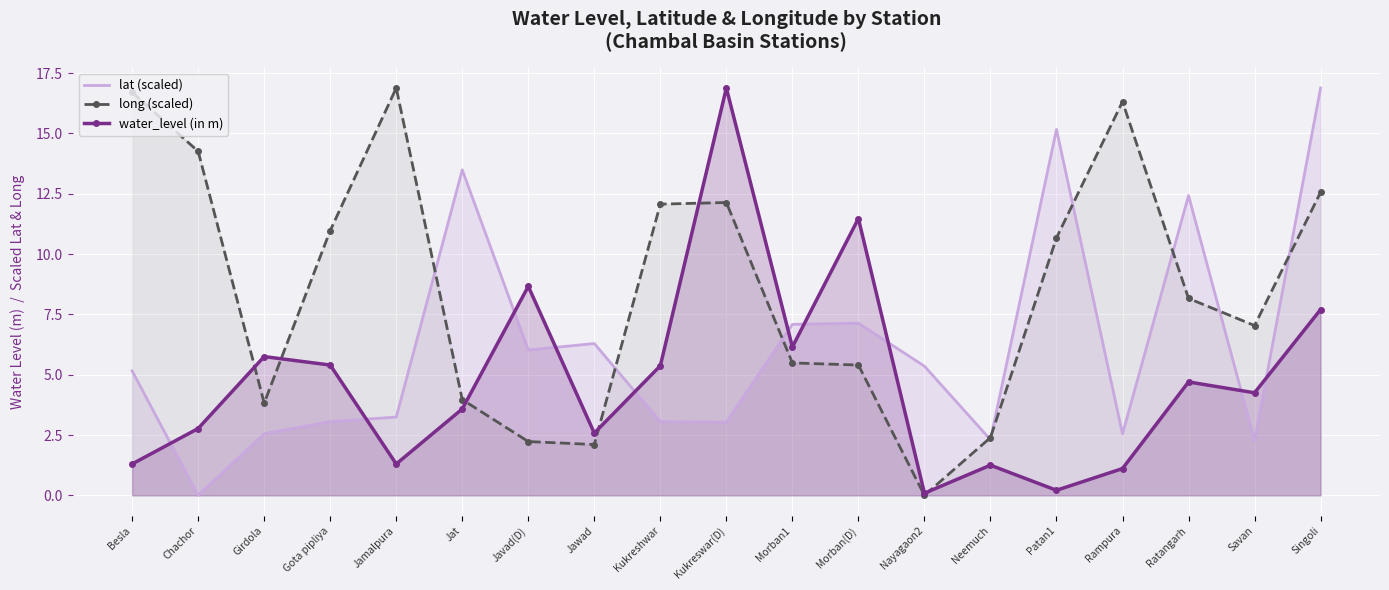

At which label does long (scaled) first exceed 8?

Besla